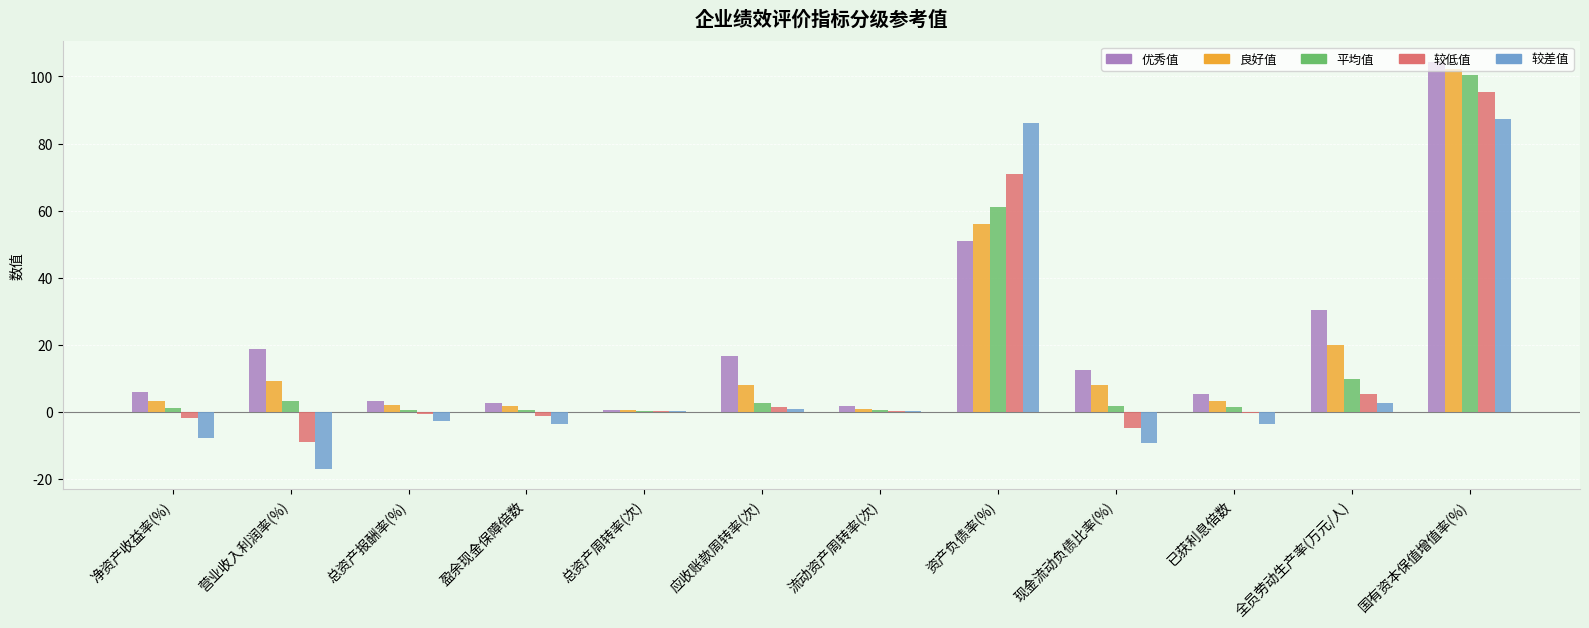

What is the total value across all series at 营业收入利润率(%)?

5.2